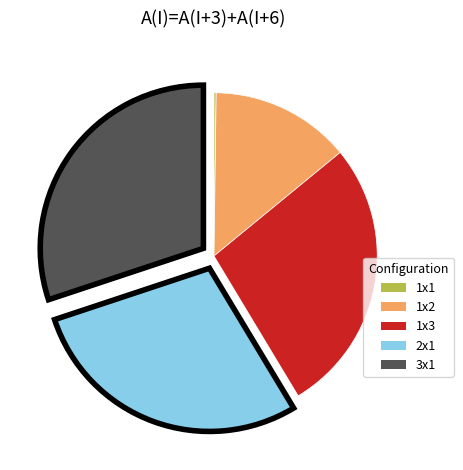

What is the ratio of the value at 3x1 to the value at 1x2?

2.2